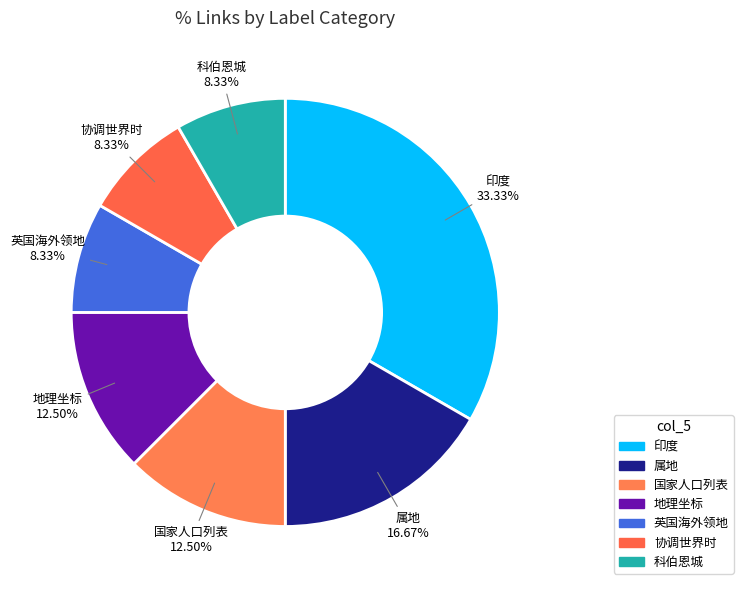

To the nearest percent, what is the difference between the 科伯恩城 and 属地 slice percentages?

8%